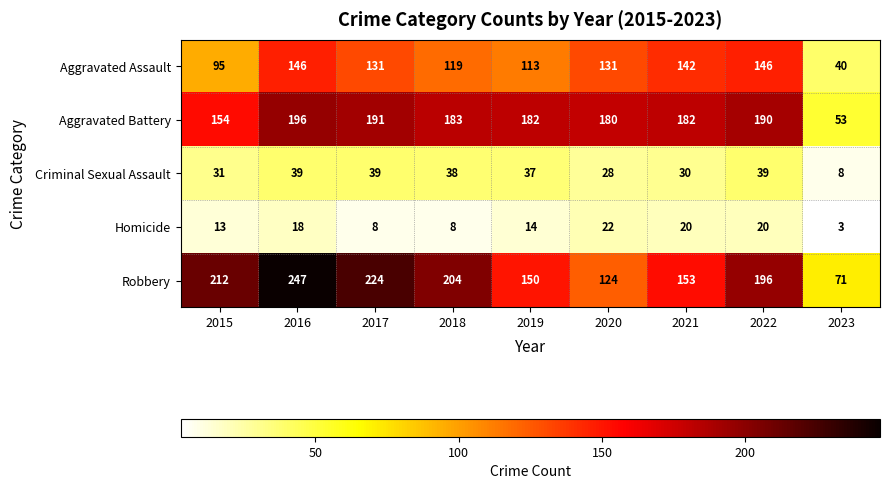

What is the difference between the Homicide values at 2023 and 2021?

17